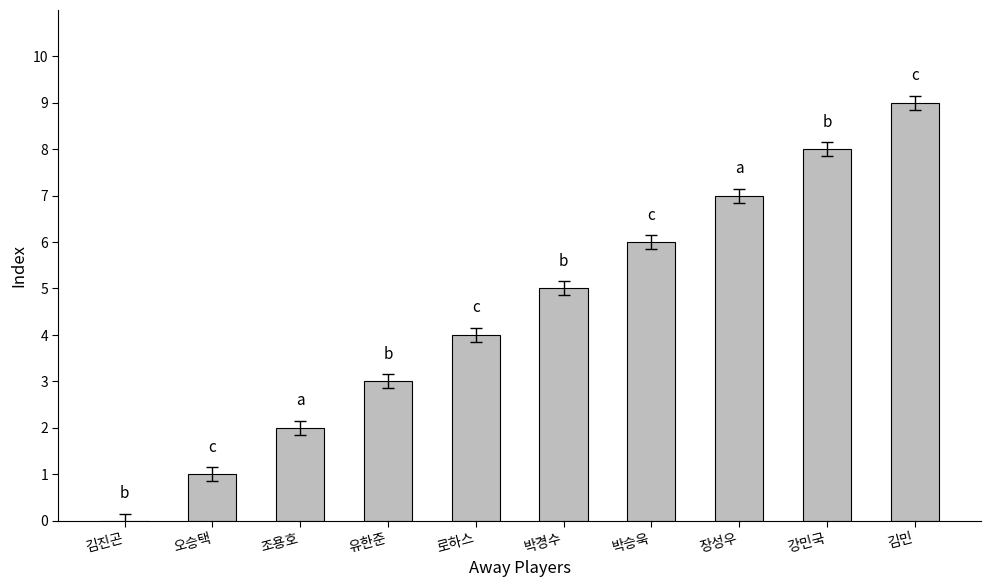

Count the values in the range 2 to 7.

6